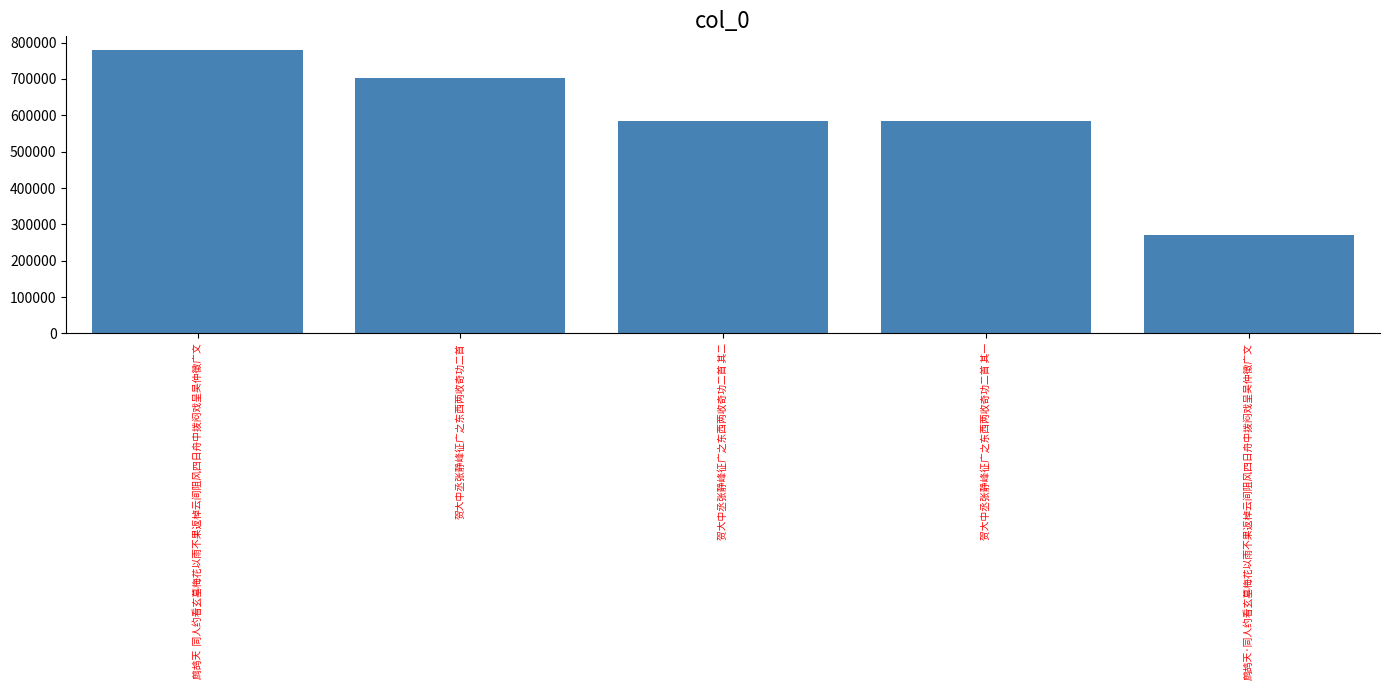

What is the change in value from 鹧鸪天  同人约看玄墓梅花以雨不果返棹云间阻风四日舟中拨闷戏呈吴仲徵广文 to 贺大中丞张静峰征广之东西两收奇功二首?

-76271